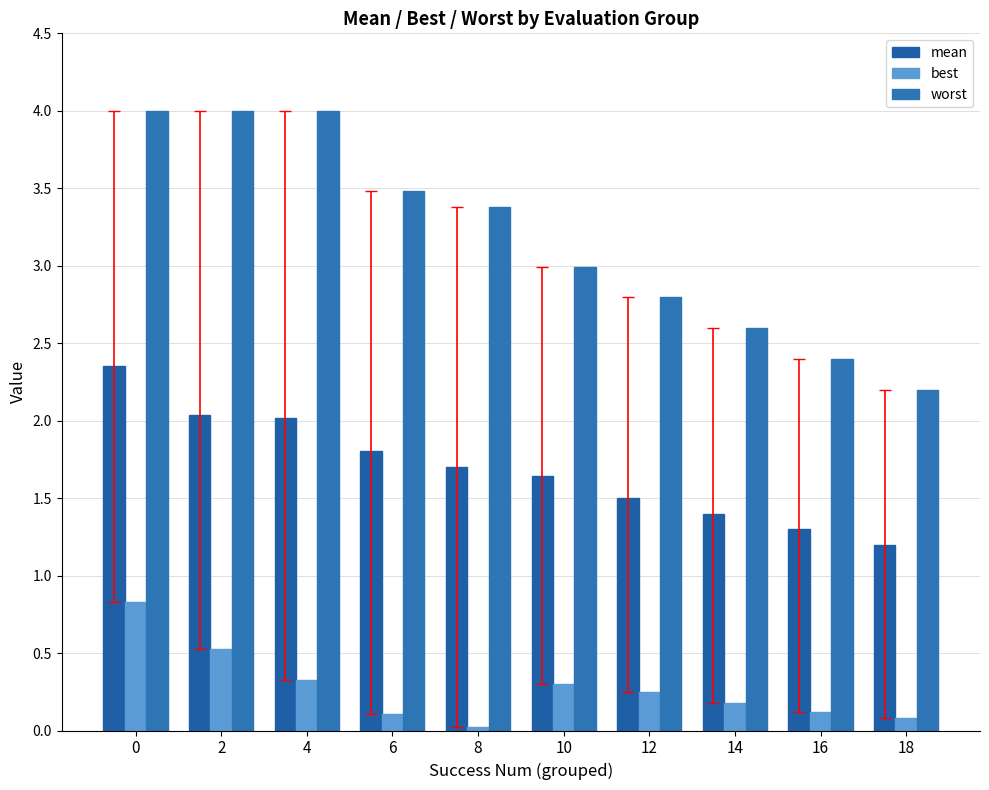

What is the value of the worst bar at the 6th from the left?

3.0